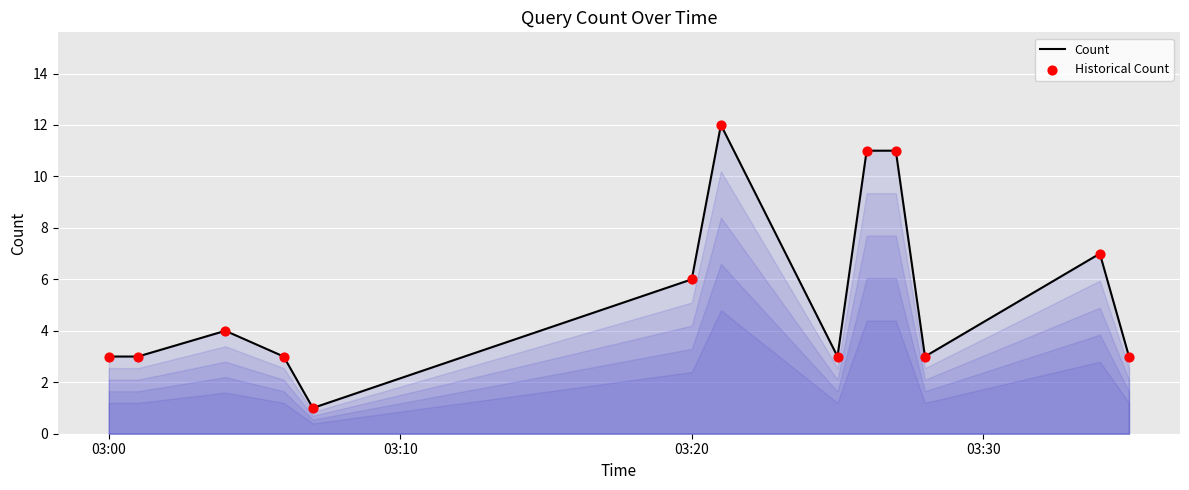

What is the difference between the maximum and minimum values?

11